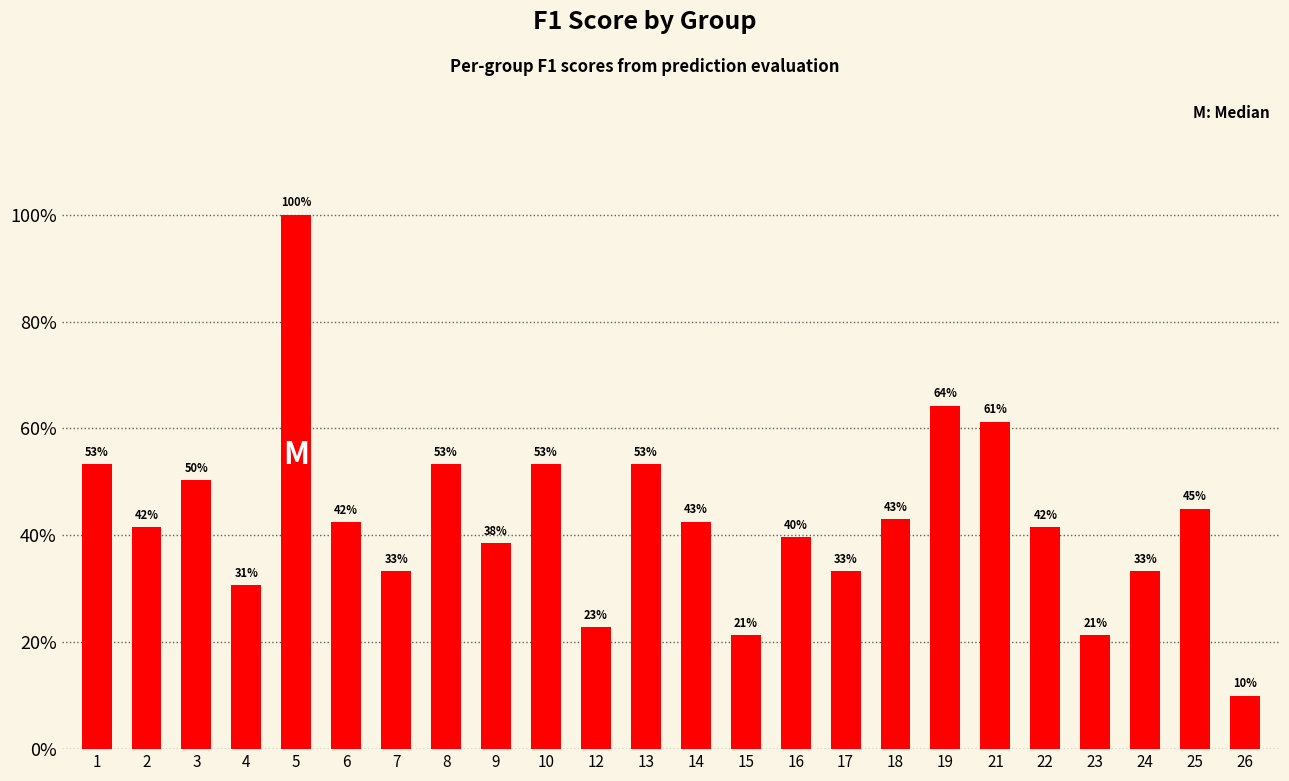

The value at 21 is 0.4. True or false?

False